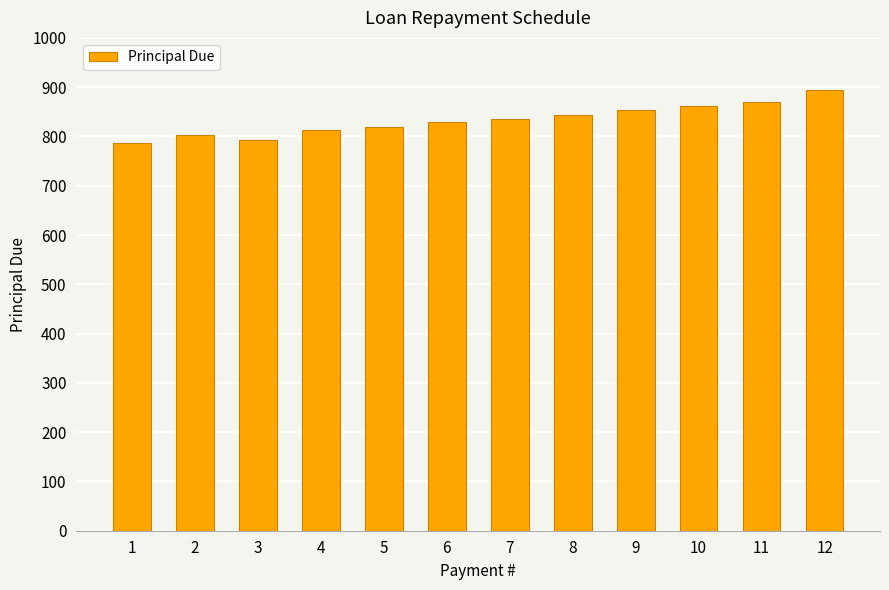

What is the difference between the values at 3 and 5?

24.6